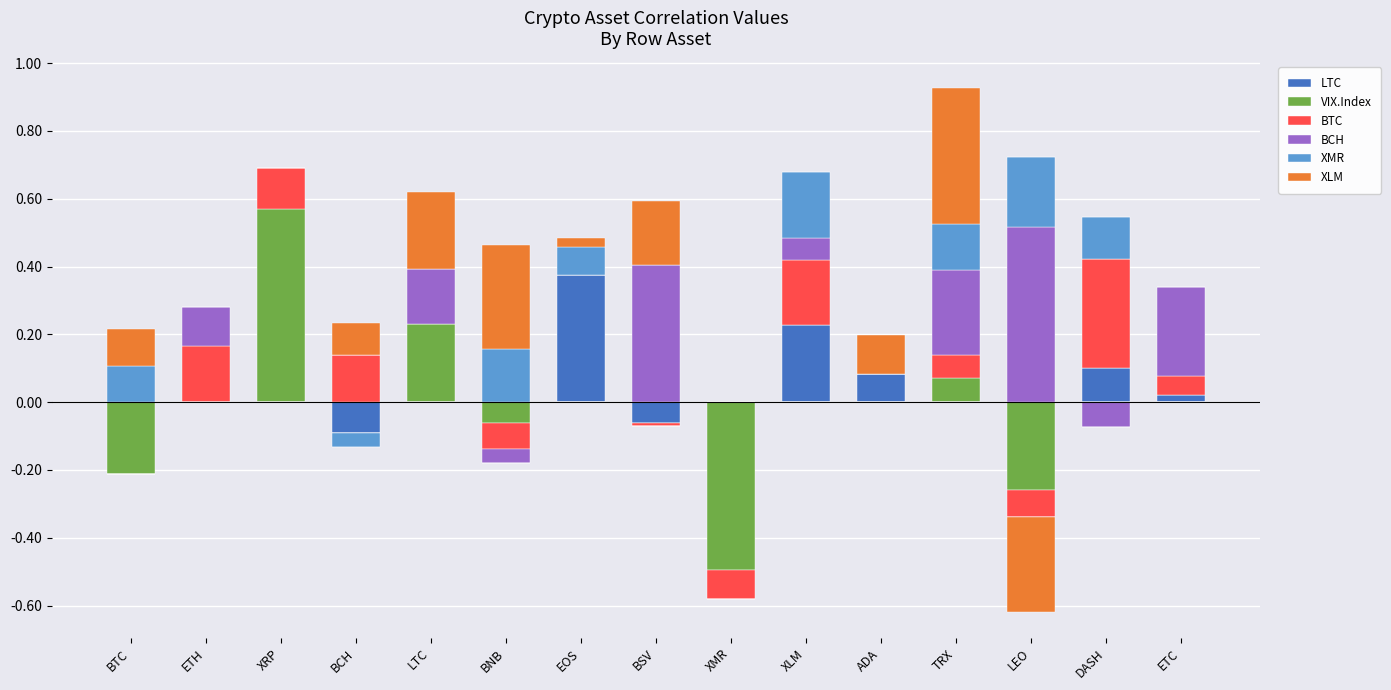

Which label corresponds to the largest value in the chart?

XRP